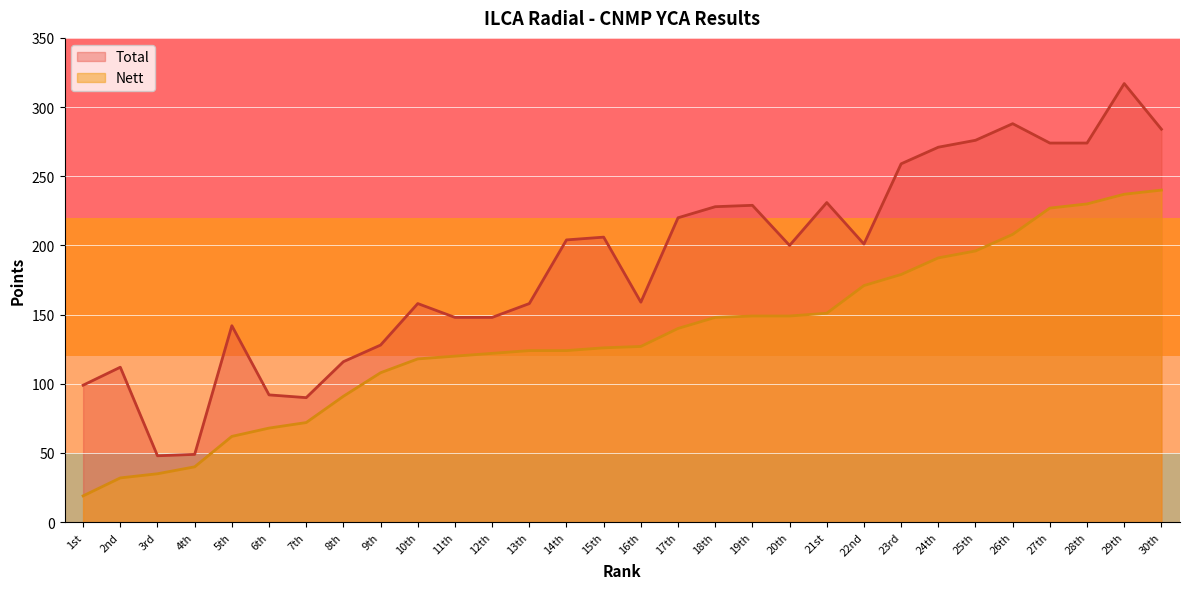

What is the difference between the Total values at 19th and 10th?

71